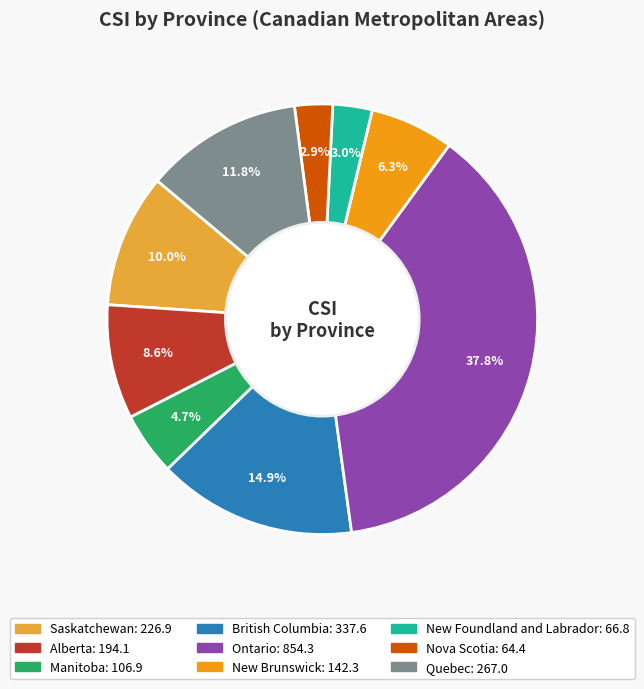

To the nearest percent, what is the difference between the largest and smallest slice percentages?

35%